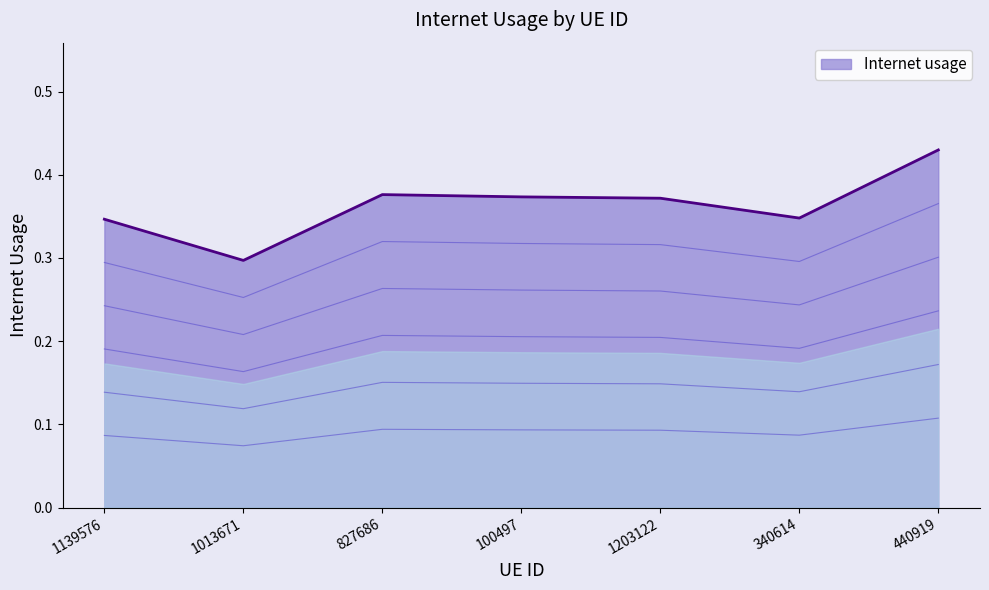

Does the chart display data point markers on the line(s)?

No